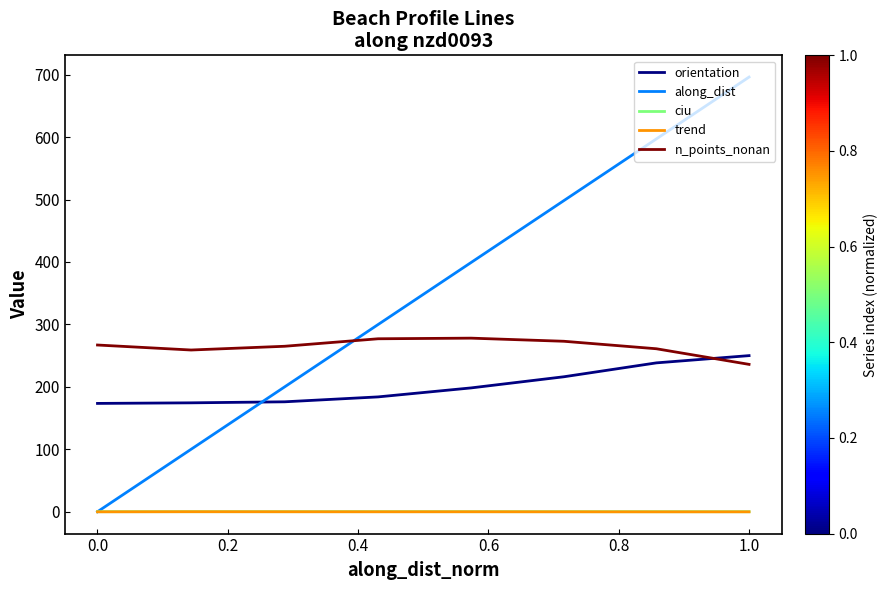

Rank the series by their maximum value, from lowest to highest.

trend, ciu, orientation, n_points_nonan, along_dist